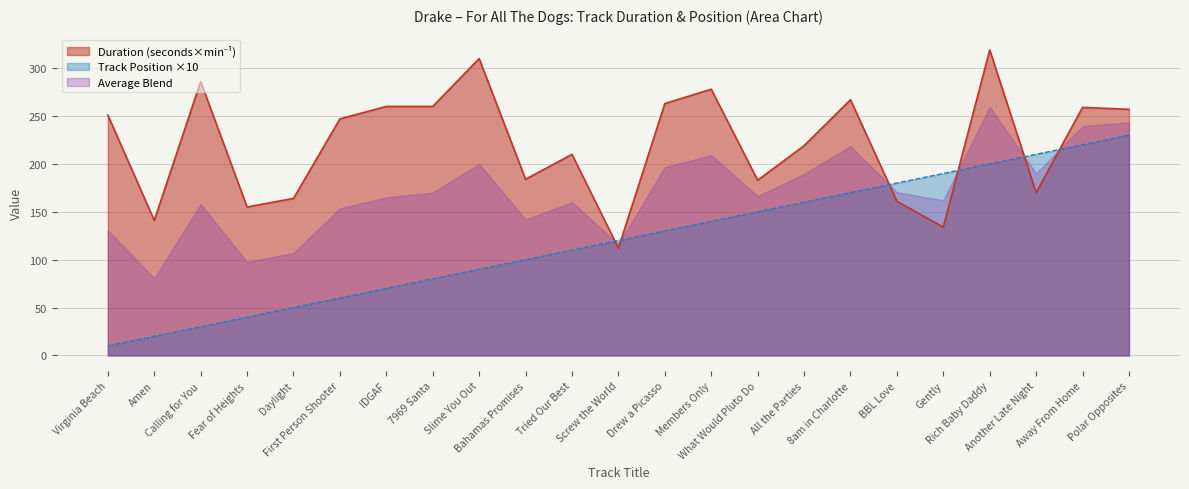

What is the value of the 4th point from the left?

40